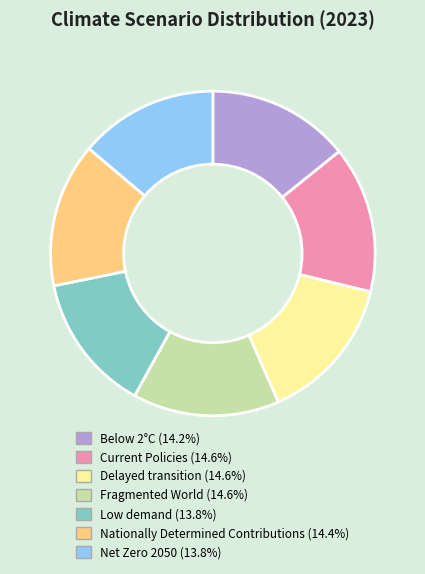

Count the number of slices in the pie.

7